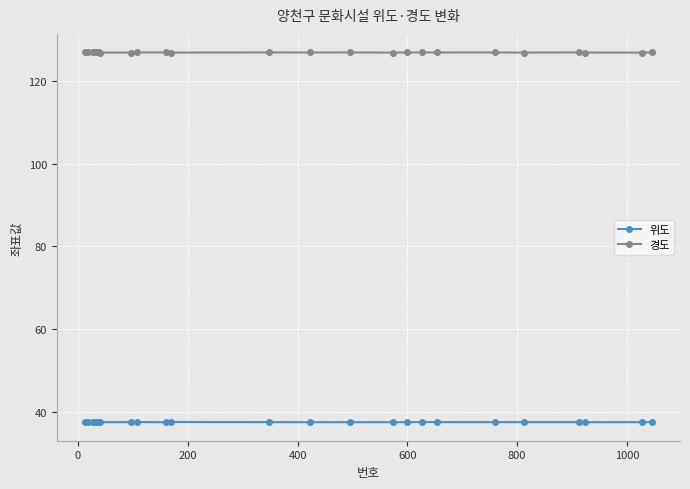

True or false: 위도 has more than 0 points higher than both neighbors.

True